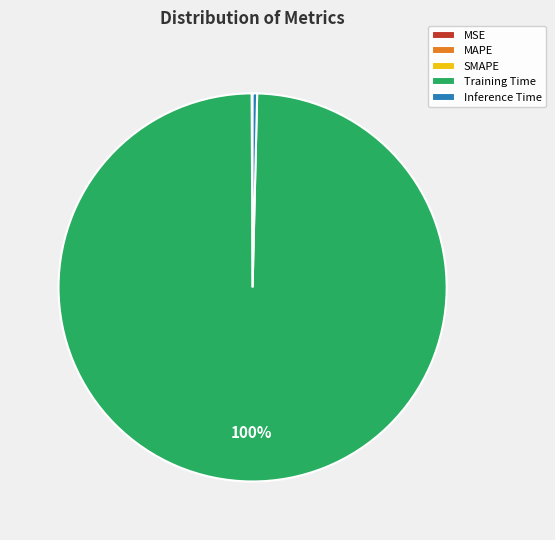

True or false: Training Time accounts for 87% of the total.

False